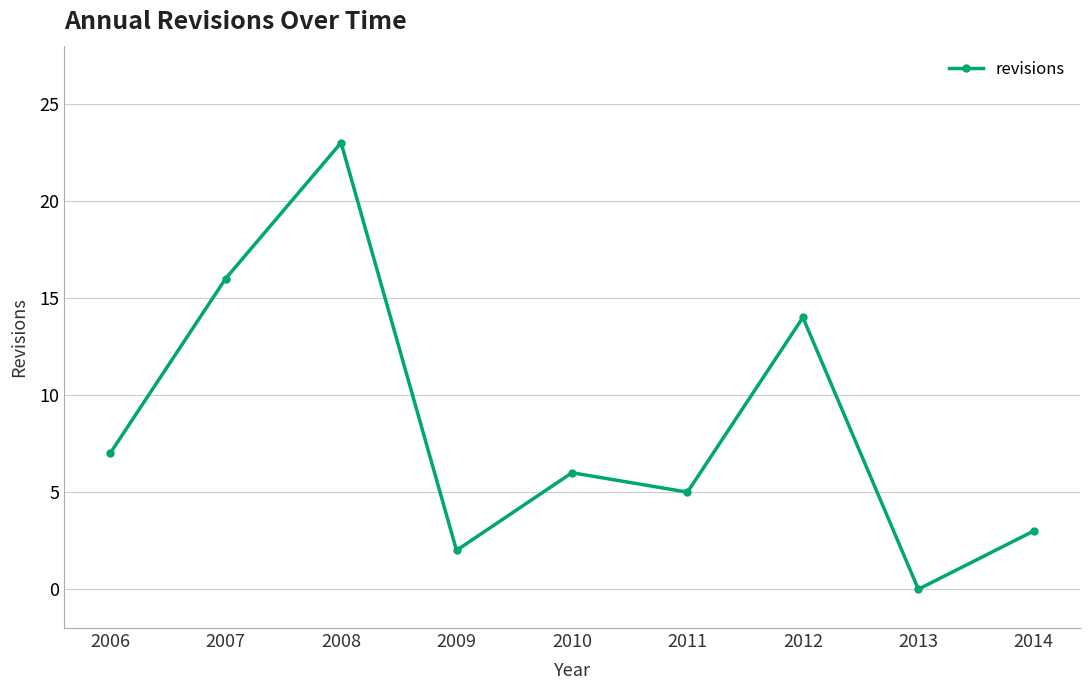

Approximately how many times larger is the value at 2009 compared to 2010?

0.3